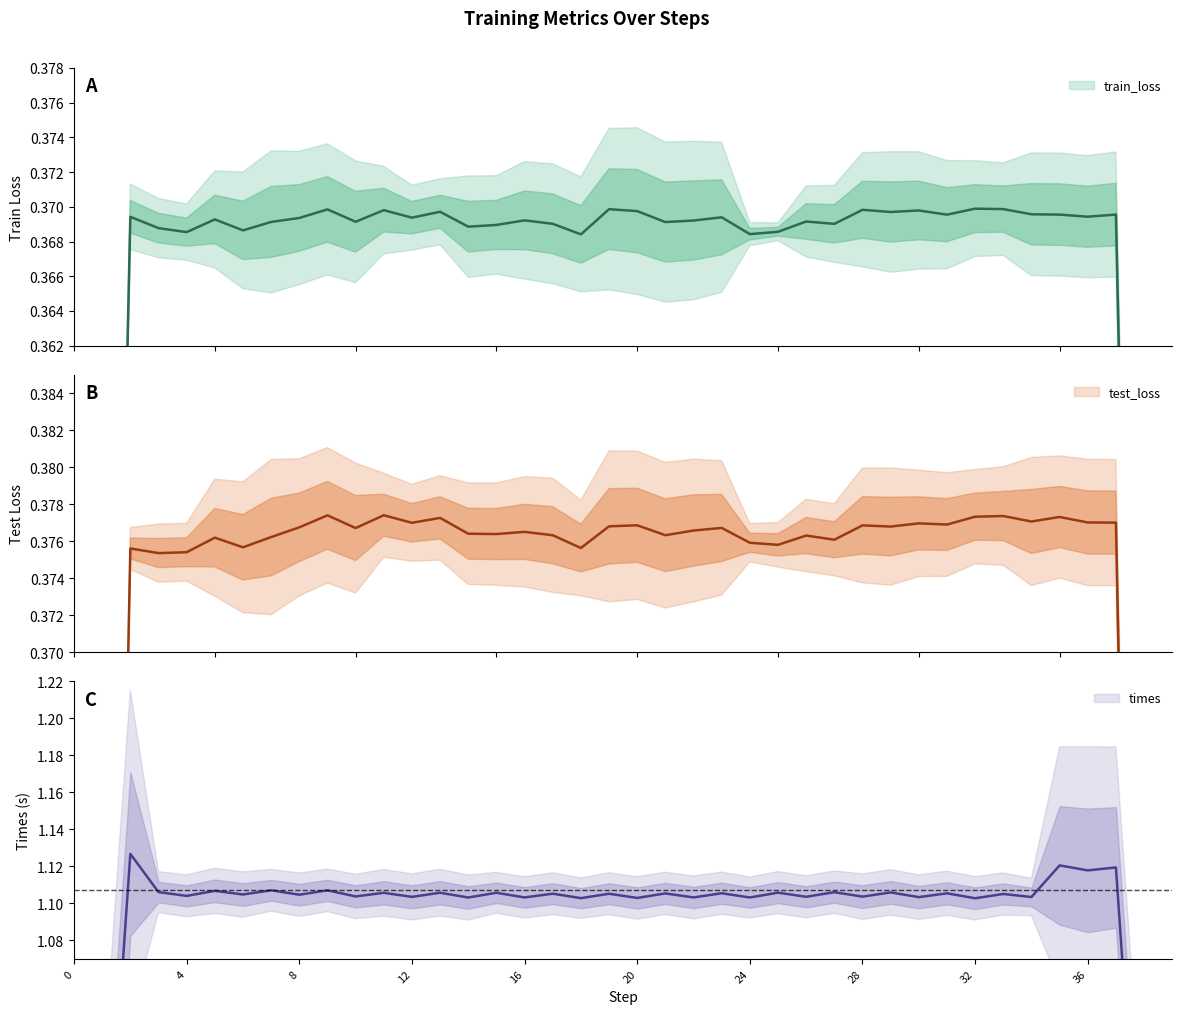

Does the chart have visible grid lines?

No